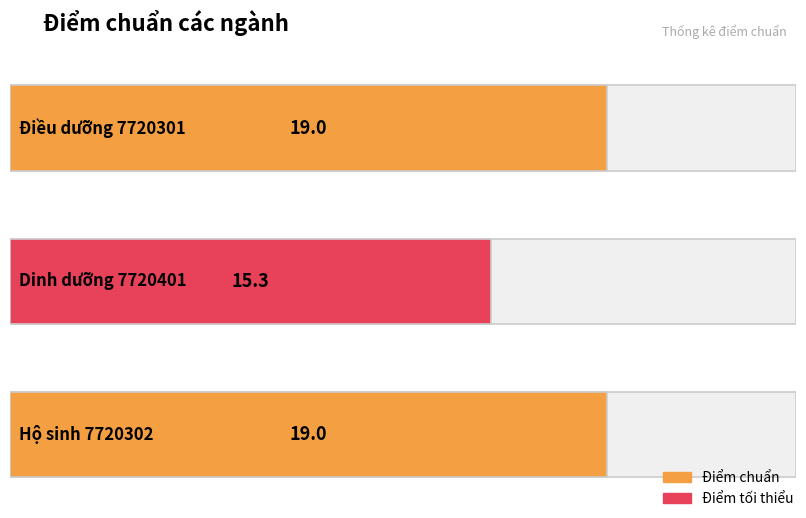

Reading left to right, extract all data points from this chart.

19.0	15.3	19.0